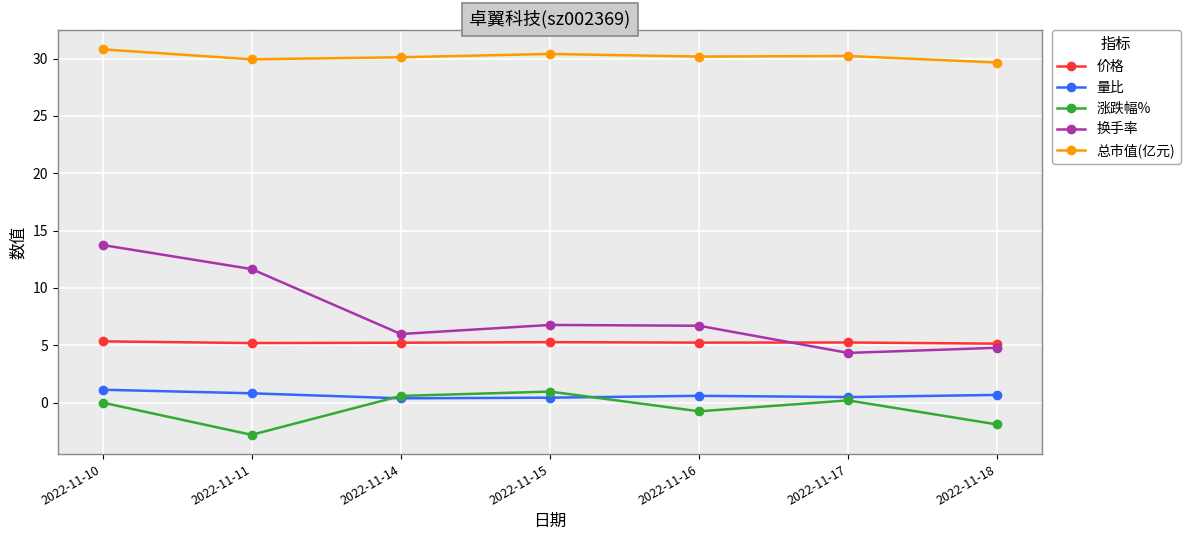

Between 2022-11-10 and 2022-11-11, which series saw the biggest shift?

涨跌幅%